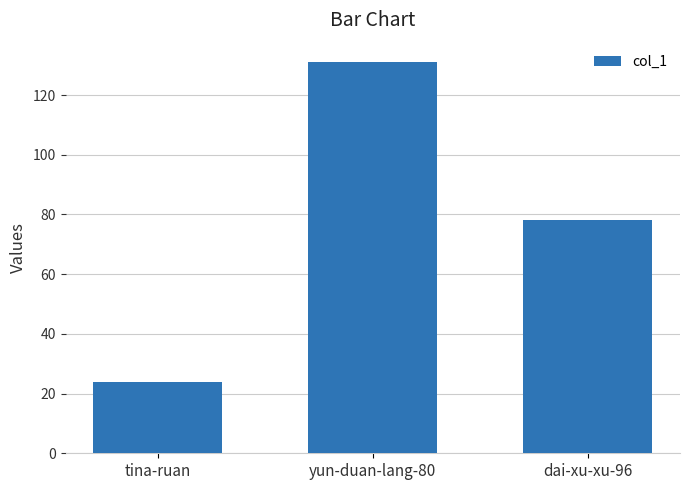

Is it true that the value at yun-duan-lang-80 is 72?

False